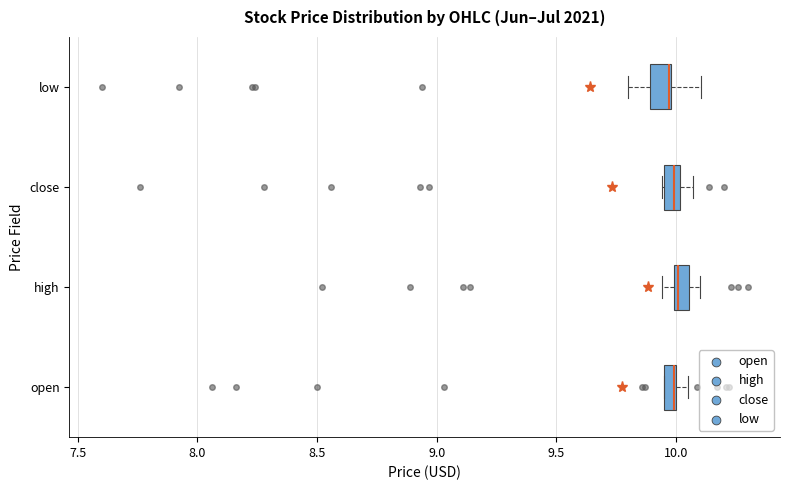

Where is the left edge of the box for close on the x-axis? The values are not printed on the chart, so give them approximately, as read against the axis.

9.95